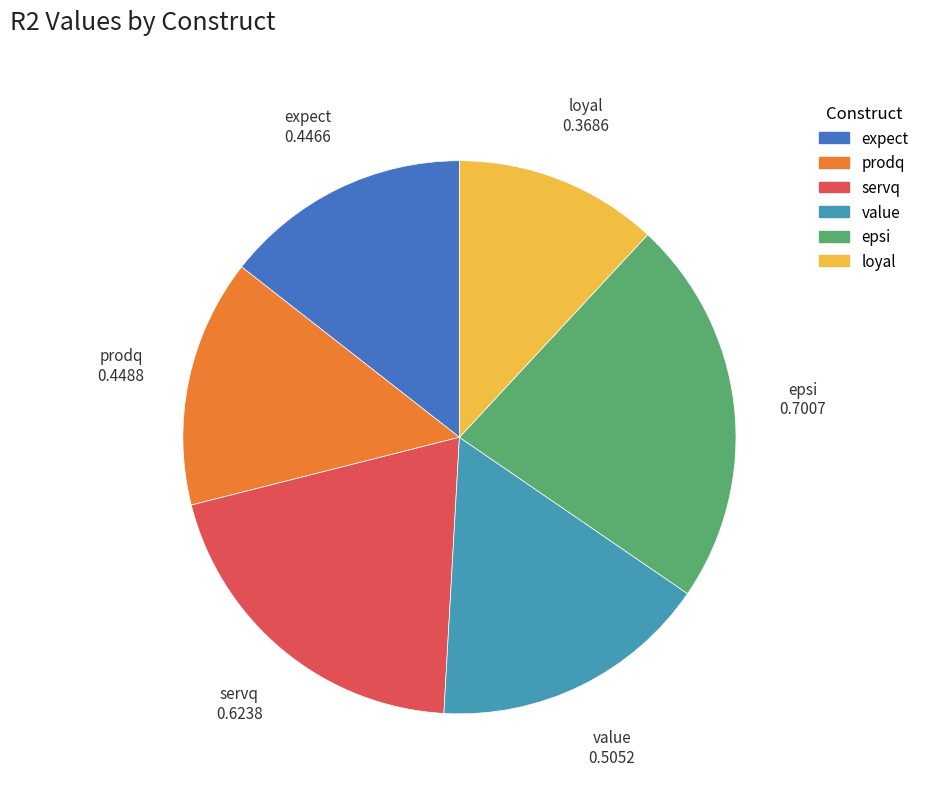

What is the largest slice in the pie chart?

epsi